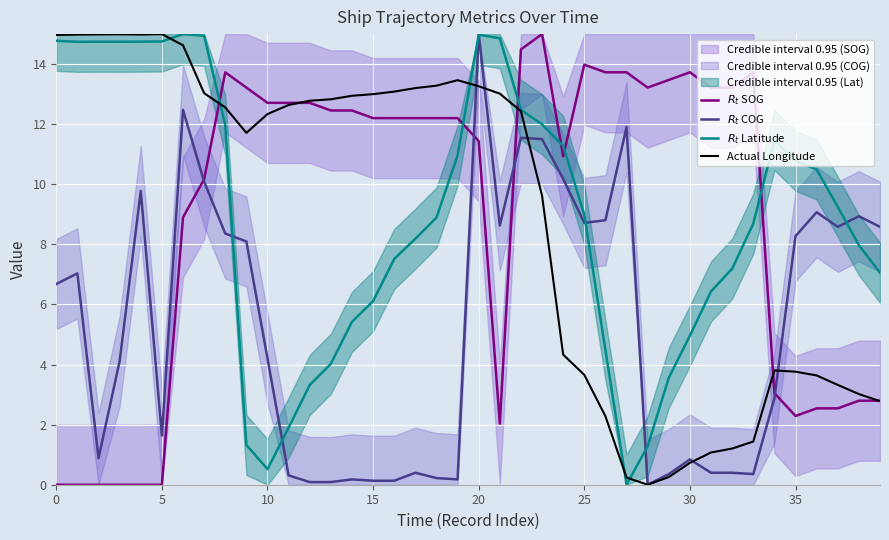

Is it true that Actual Longitude equals 9.4 at 28?

False